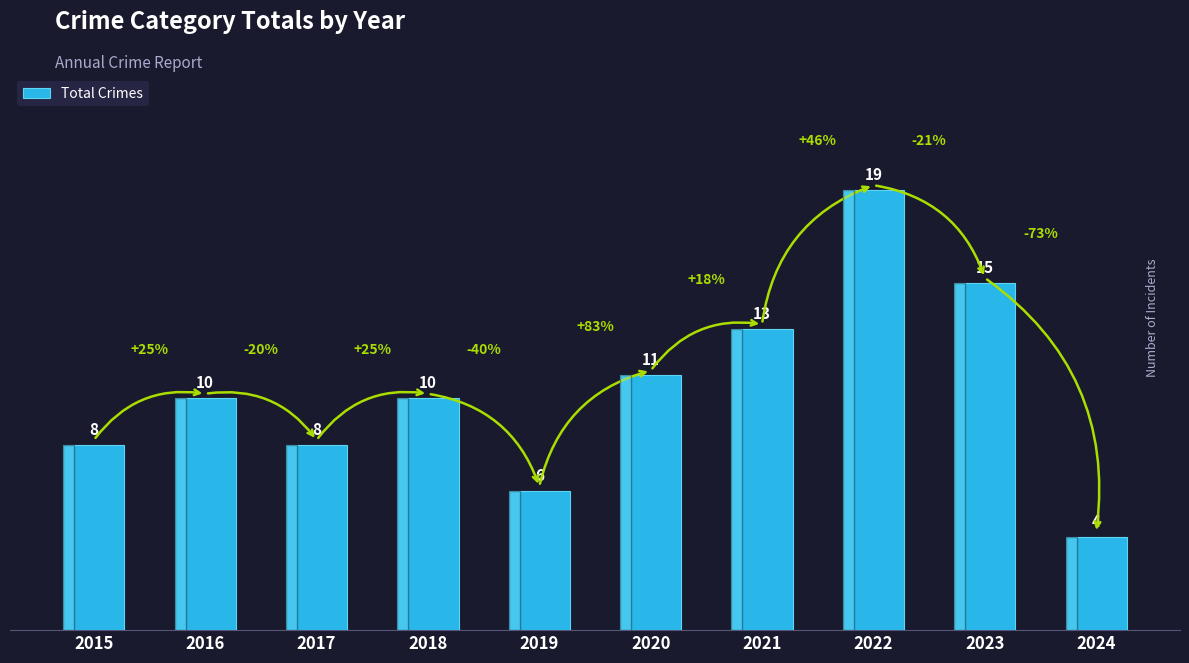

Count the number of categories in the chart.

10